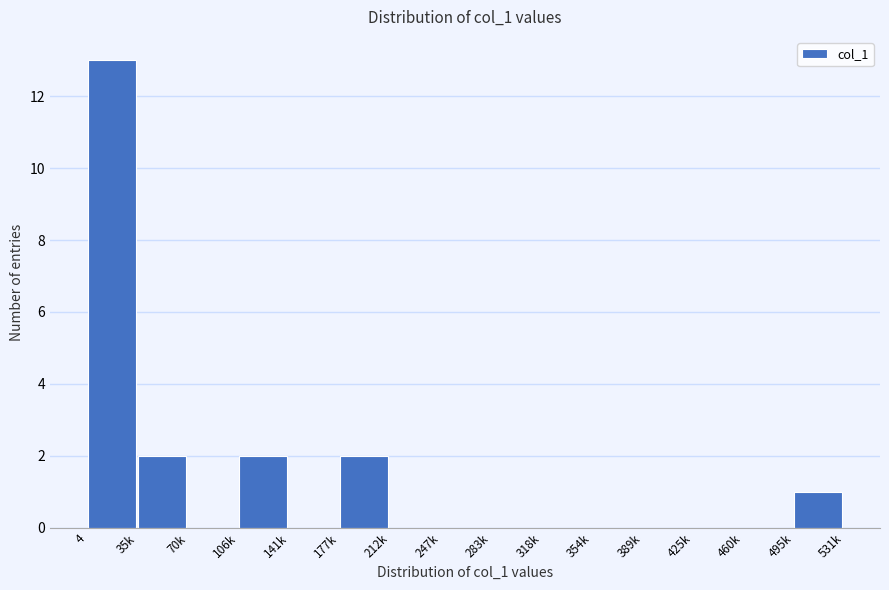

Reading right to left, extract all data points from this chart.

495k=1	460k=0	425k=0	389k=0	354k=0	318k=0	283k=0	247k=0	212k=0	177k=2	141k=0	106k=2	70k=0	35k=2	4=13